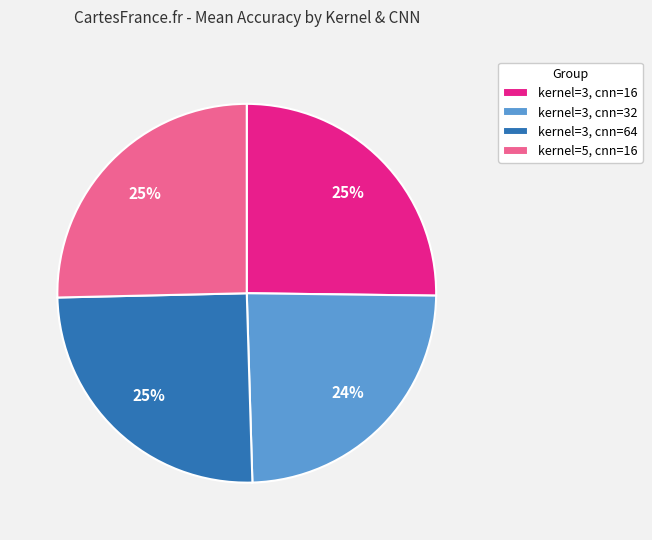

Is there any slice that represents more than half of the pie?

No